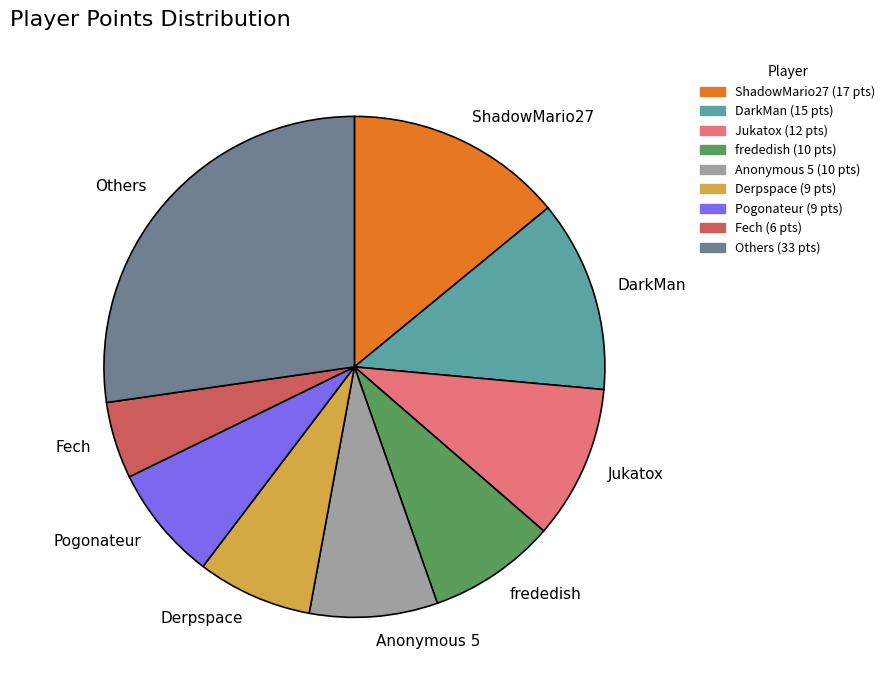

What is the smallest slice in the pie chart?

Fech